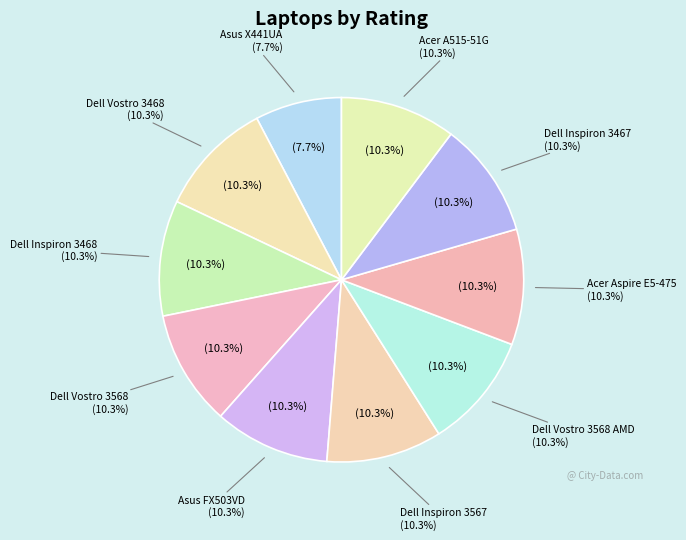

Is there any slice that represents more than half of the pie?

No